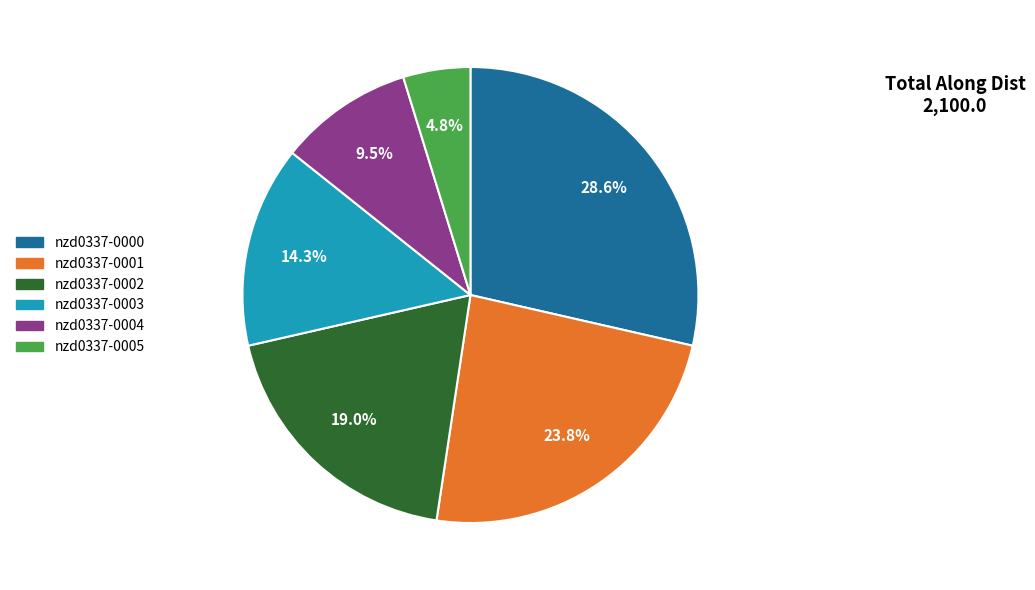

Does any single category account for the majority?

No